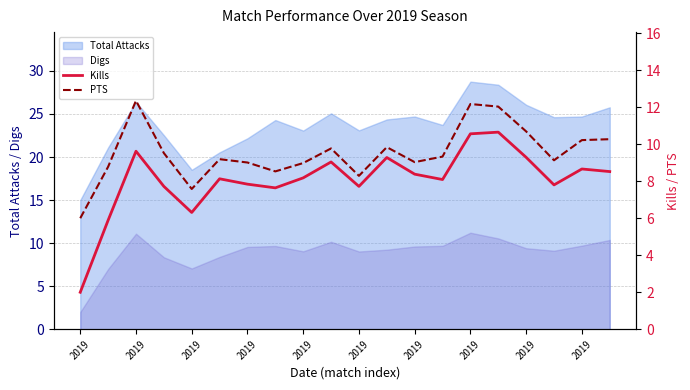

What is the difference between the maximum and minimum values in the PTS series?

6.3